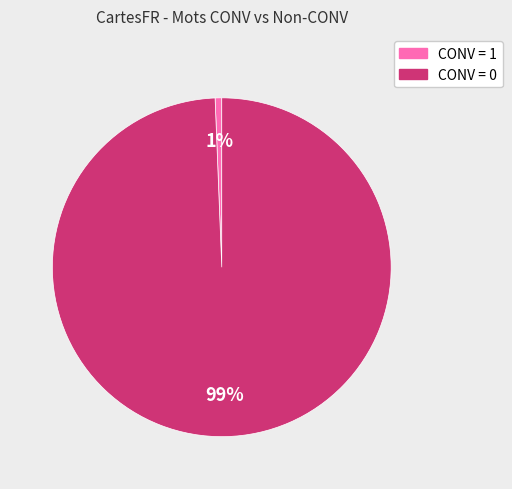

Does any single category account for the majority?

Yes